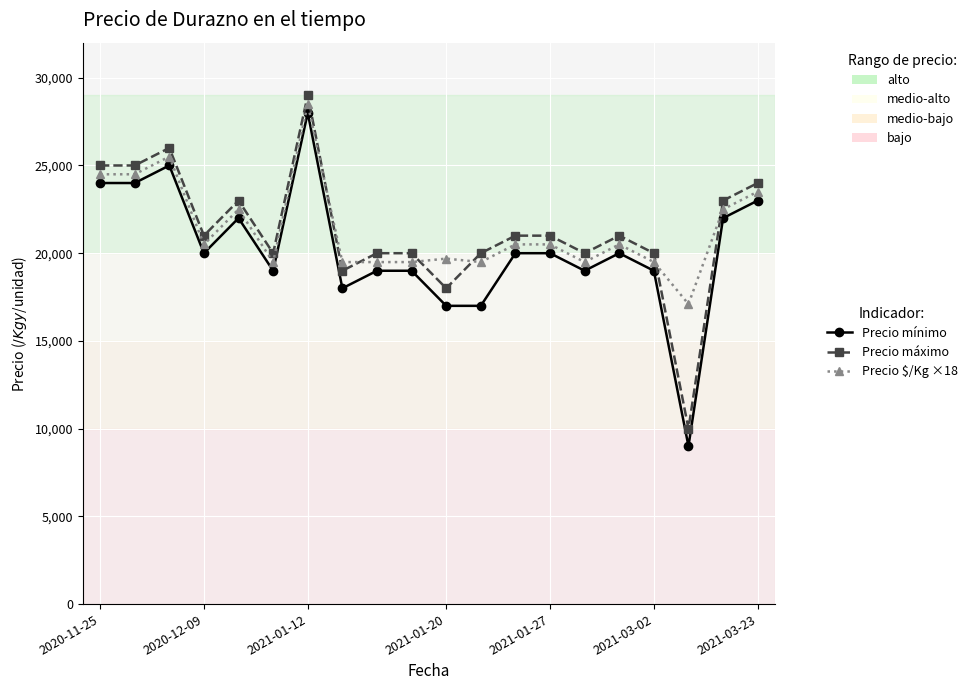

Count the number of data series in this chart.

3